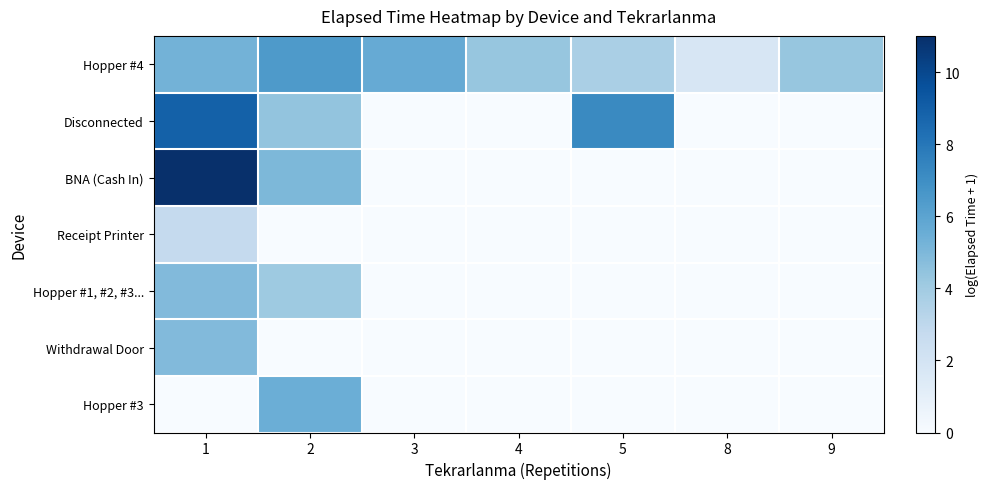

At 1, list the series in order from smallest to largest.

Hopper #3, Receipt Printer, Hopper #1, #2, #3..., Withdrawal Door, Hopper #4, Disconnected, BNA (Cash In)